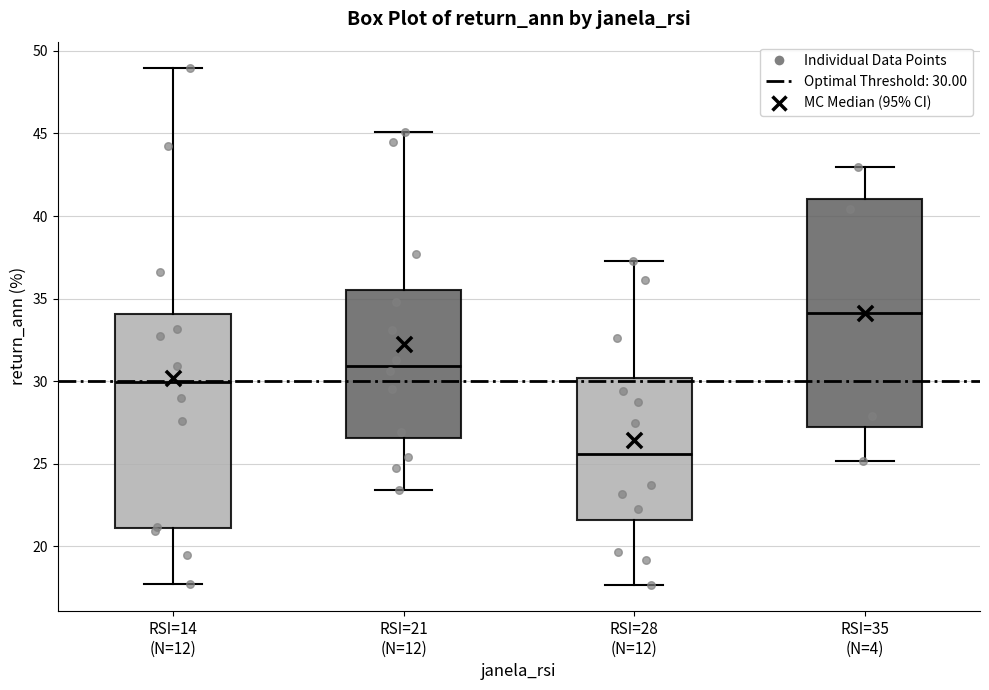

Reading left to right, read every box against the y-axis: the position of its median line, the range the box covers, and the ends of its whiskers. The values are not printed on the chart, so give them approximately, as read against the axis.

RSI=14 (N=12): median 30.0, box 21.0 to 34.0, whiskers 17.5 to 49.0
RSI=21 (N=12): median 31.0, box 26.5 to 35.5, whiskers 23.5 to 45.0
RSI=28 (N=12): median 25.5, box 21.5 to 30.0, whiskers 17.5 to 37.5
RSI=35 (N=4): median 34.0, box 27.0 to 41.0, whiskers 25.0 to 43.0